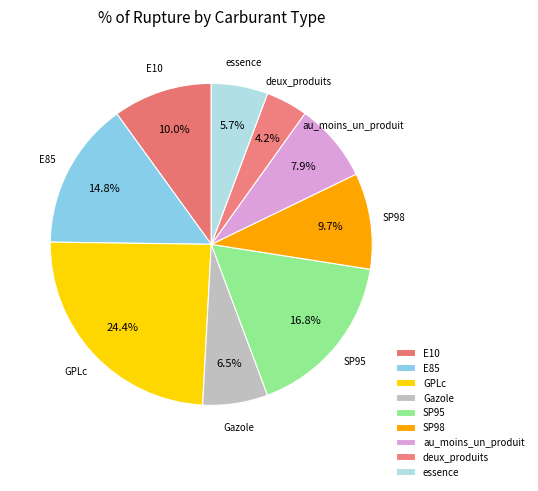

What percentage is the au_moins_un_produit slice, to the nearest percent?

8%